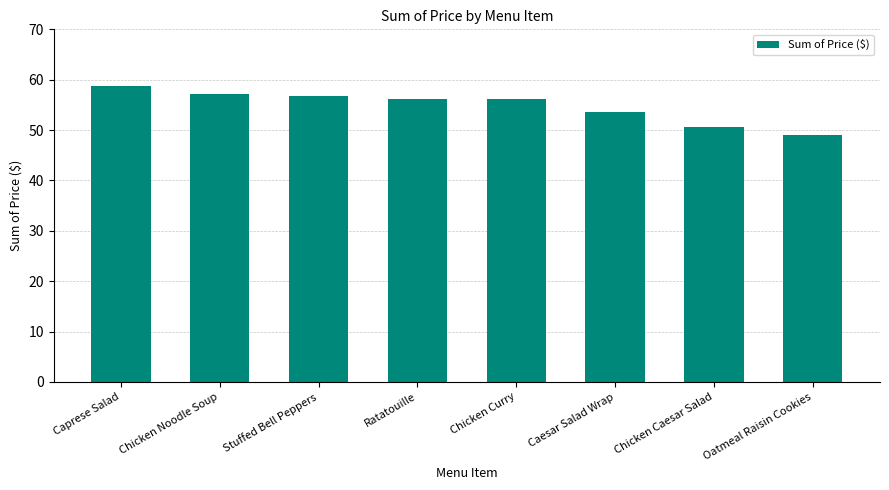

What position from the right is Ratatouille?

5